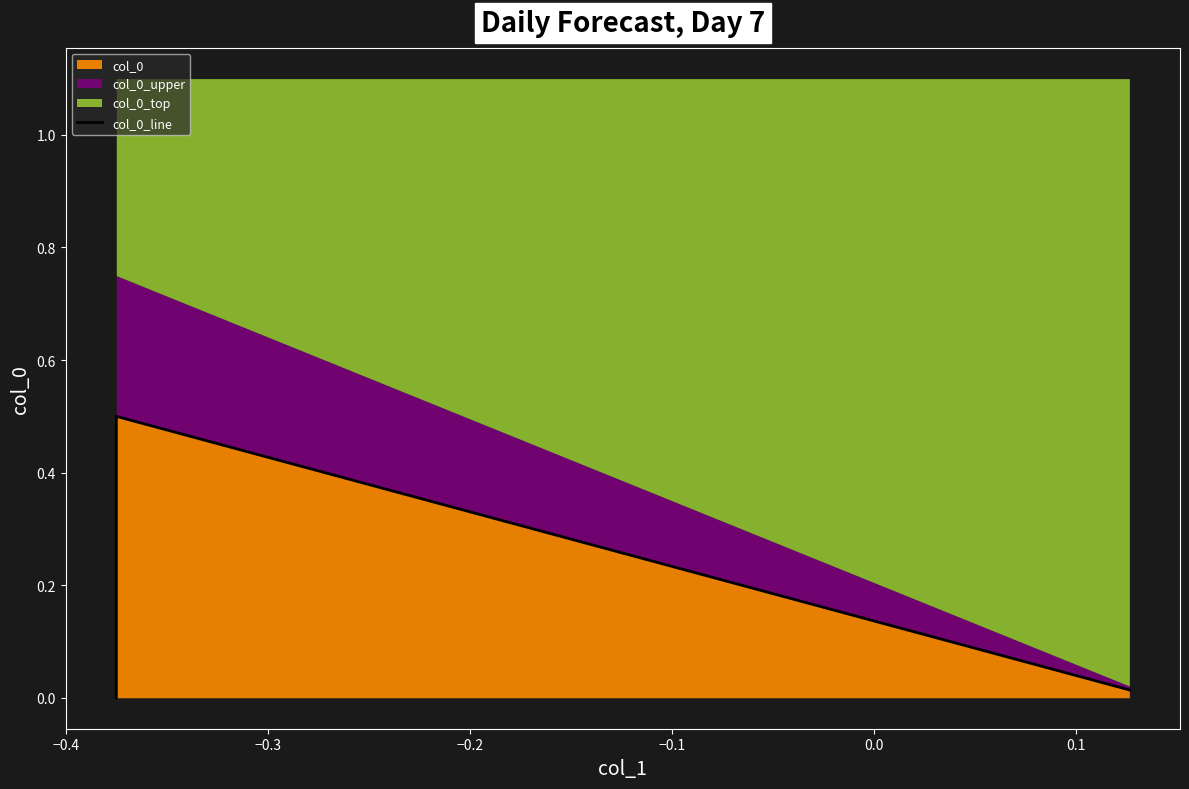

At which category does the chart reach its peak across all series?

−0.4